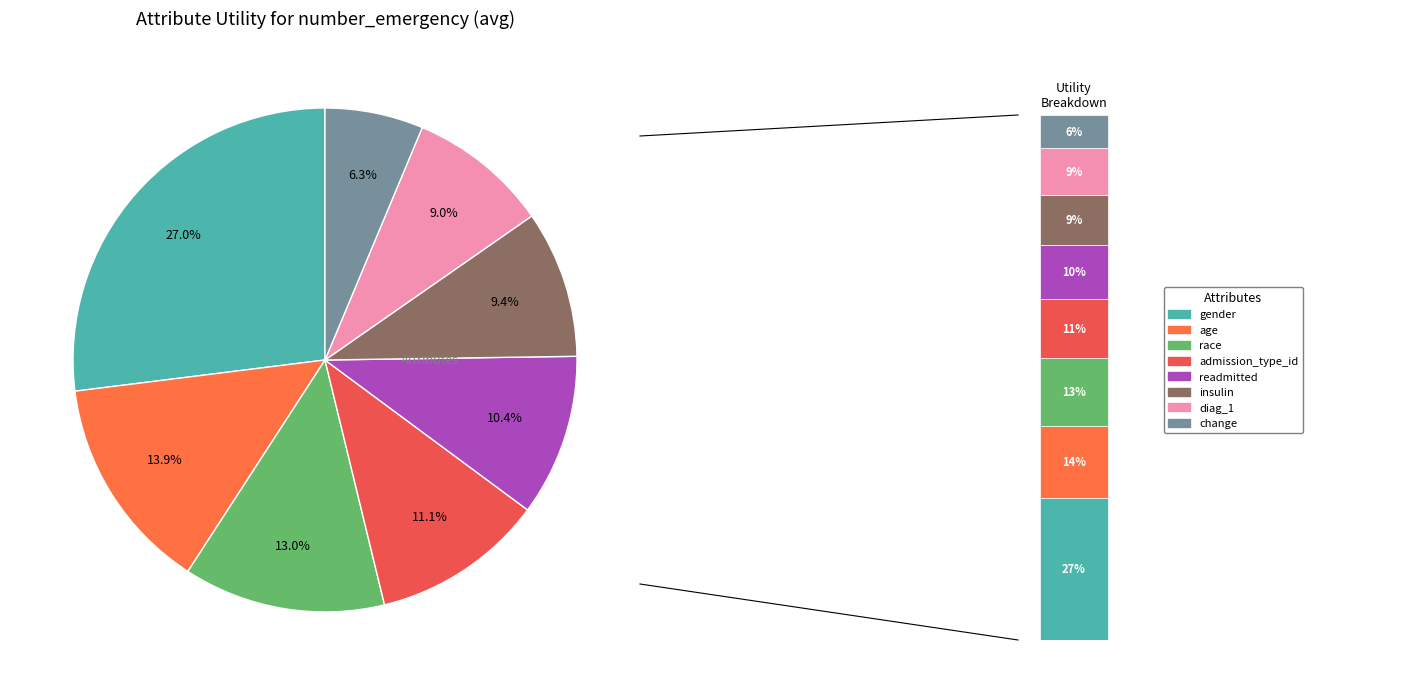

To the nearest percent, what is the average slice percentage?

12%